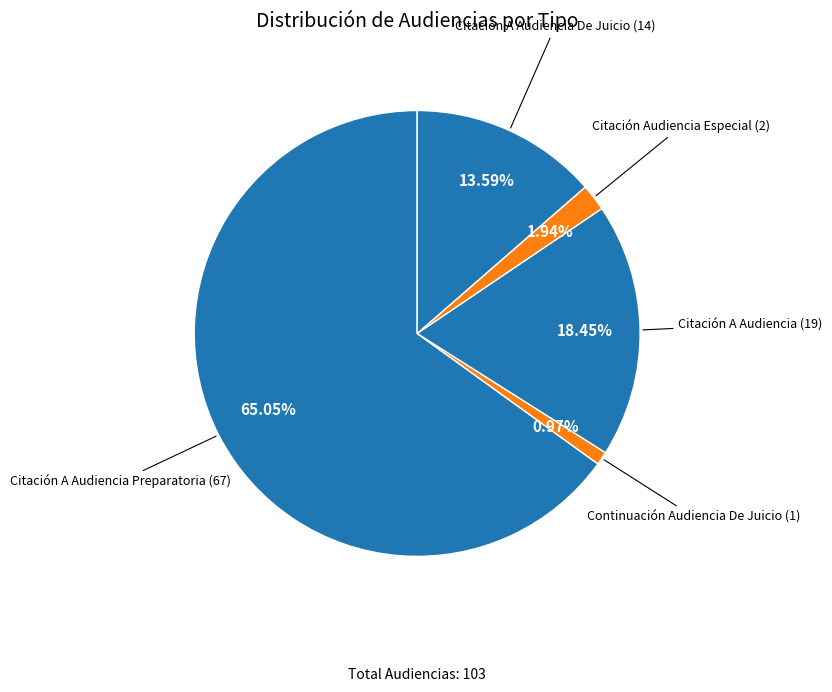

What is the smallest slice in the pie chart?

Continuación Audiencia De Juicio